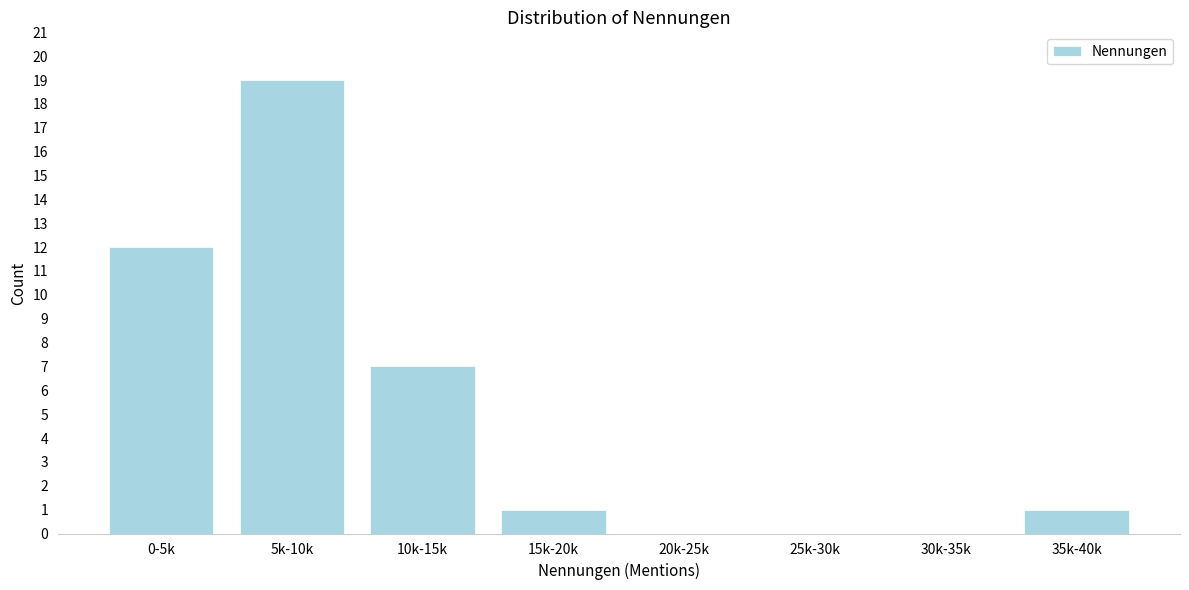

Reading left to right, transcribe all the data shown in this chart.

0-5k=12	5k-10k=19	10k-15k=7	15k-20k=1	20k-25k=0	25k-30k=0	30k-35k=0	35k-40k=1